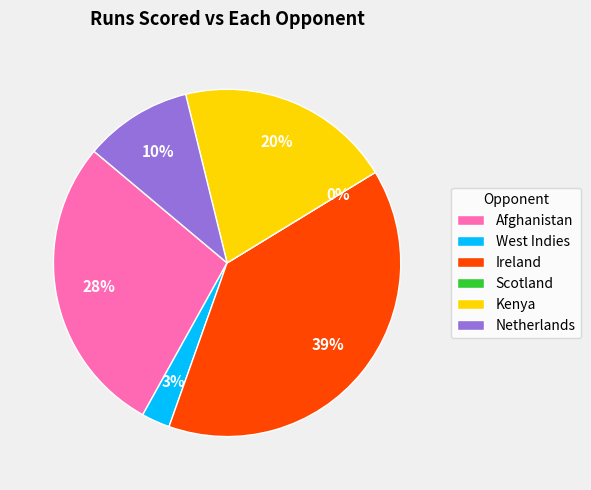

Does Ireland represent more than half of the total?

No